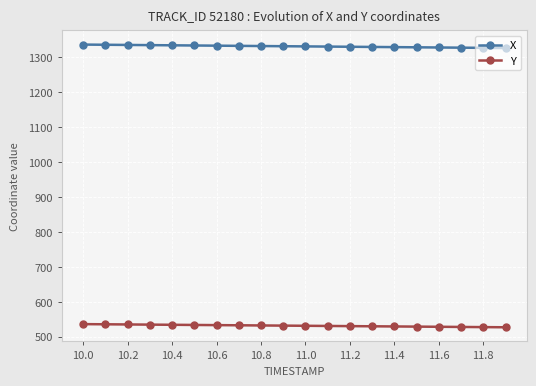

What is the minimum value shown in the chart?

527.2